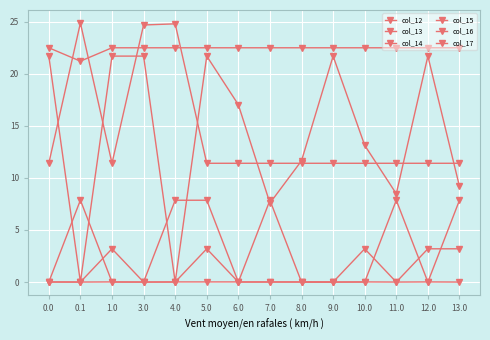

Which series has the largest range (max minus min)?

col_12